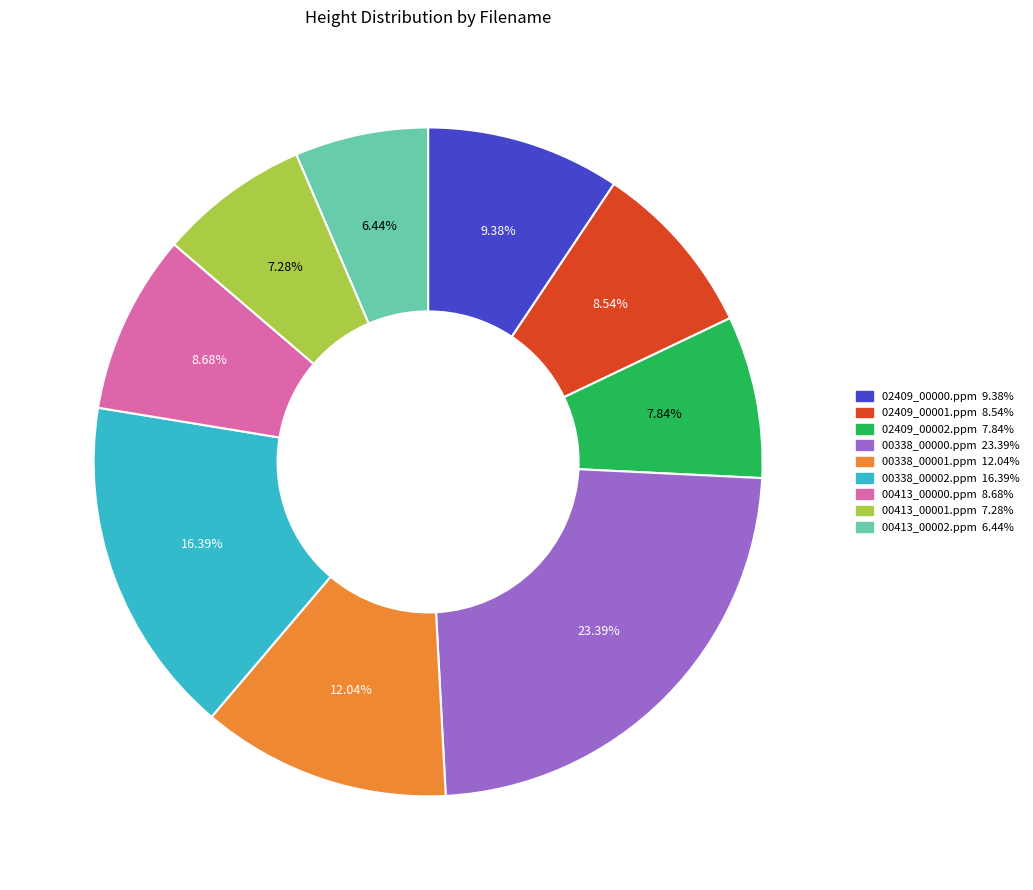

What is the total percentage of 00413_00000.ppm and 02409_00000.ppm?

18.1%